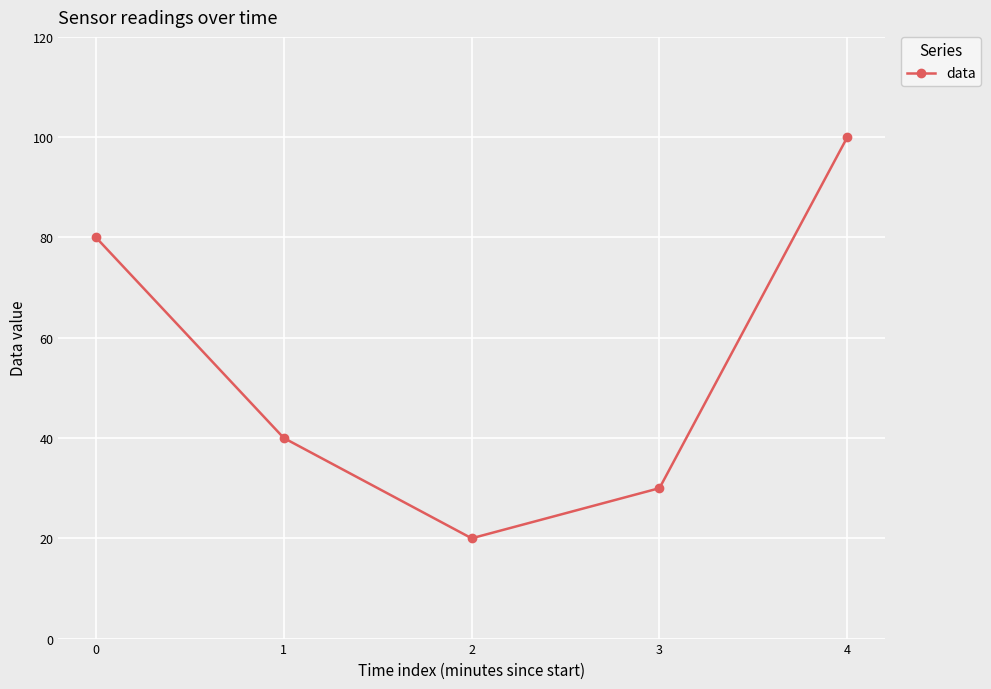

How many categories are shown in the chart?

5